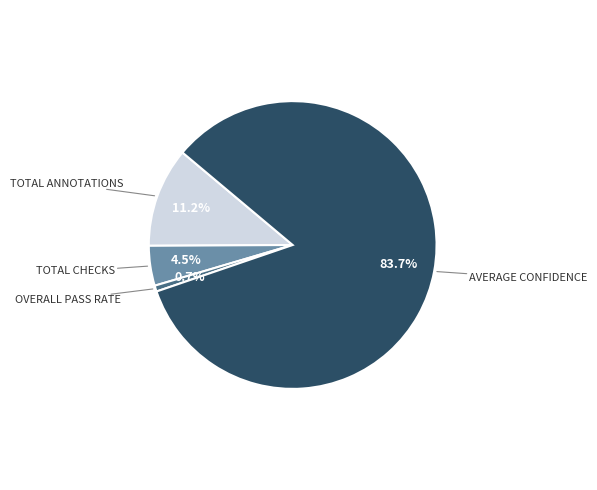

Is there a majority slice in this chart?

Yes